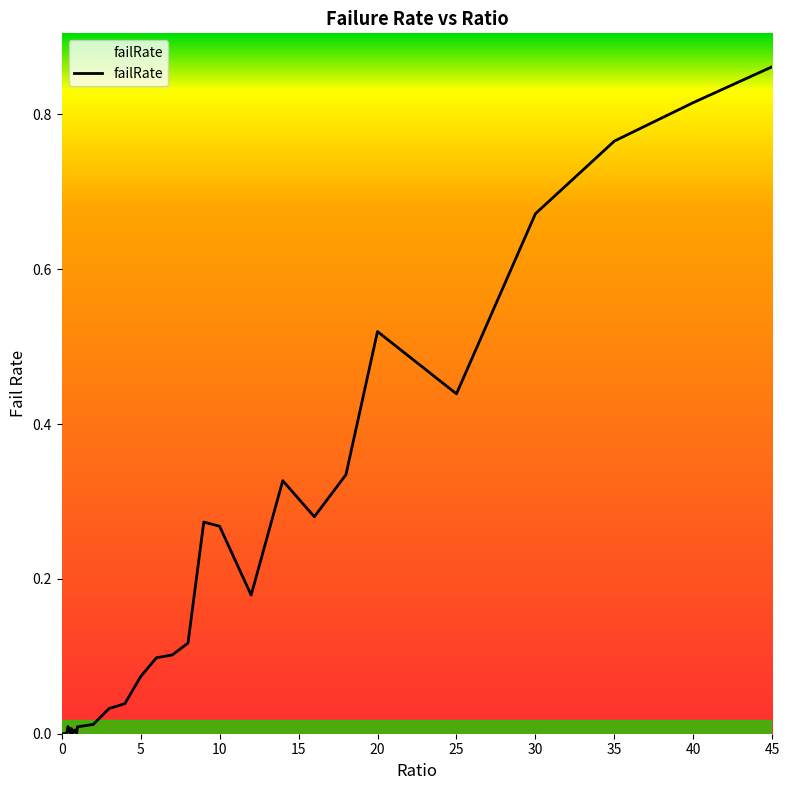

How many lines are shown in the chart?

1